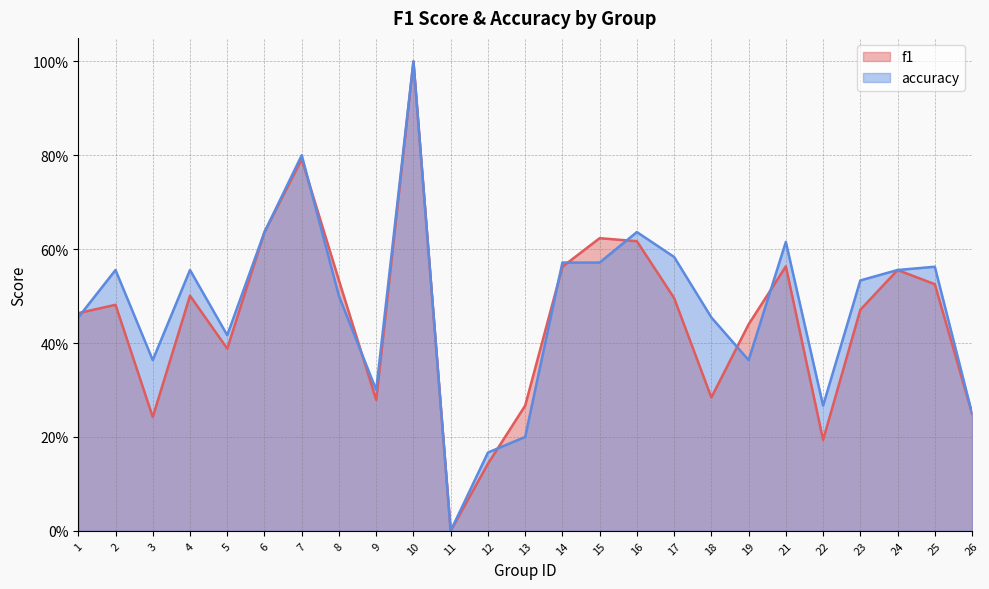

At how many categories does at least one series exceed 0?

24